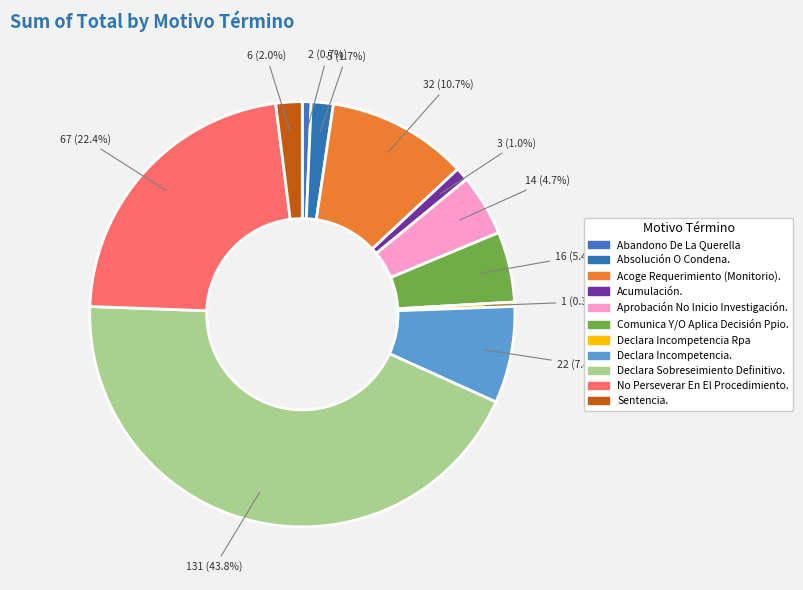

True or false: Acoge Requerimiento (Monitorio). accounts for 11% of the total.

True